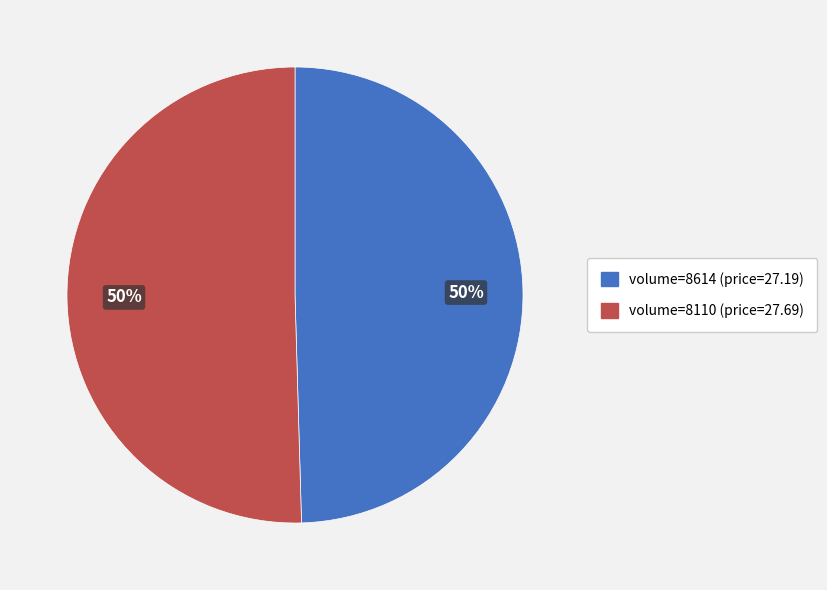

To the nearest percent, what is the average slice percentage?

50%